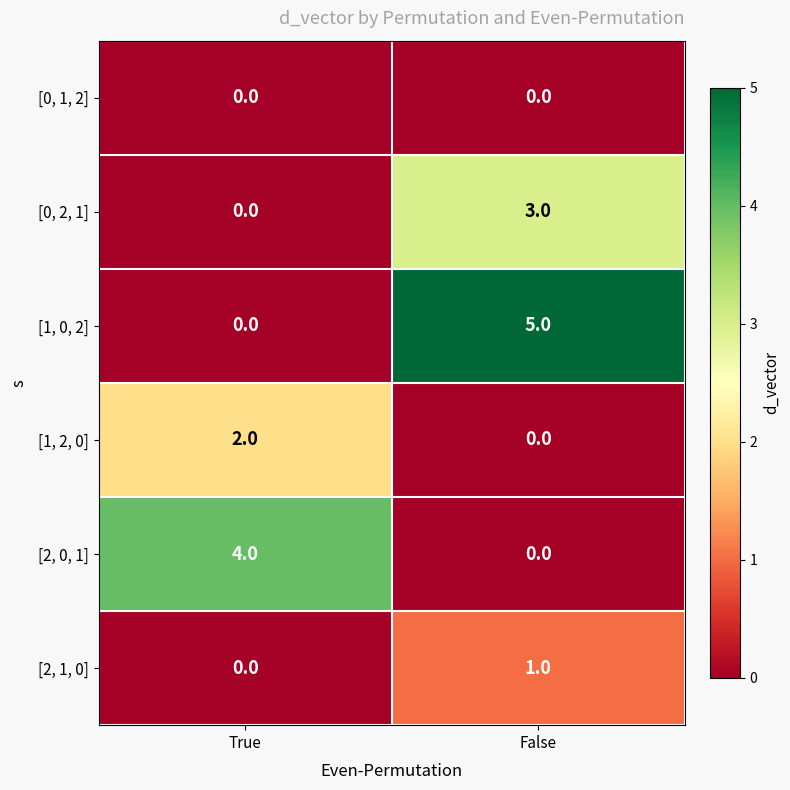

List the labels in order of [1, 2, 0] value, smallest first.

False, True